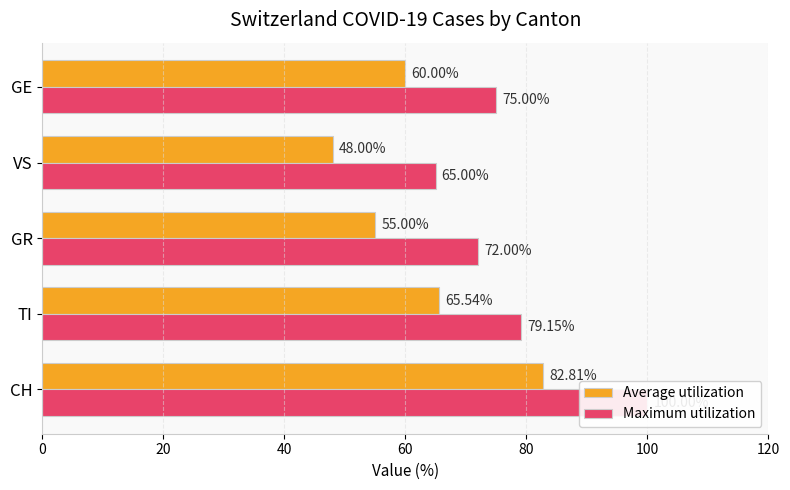

What is the sum of all Average utilization values?

311.4